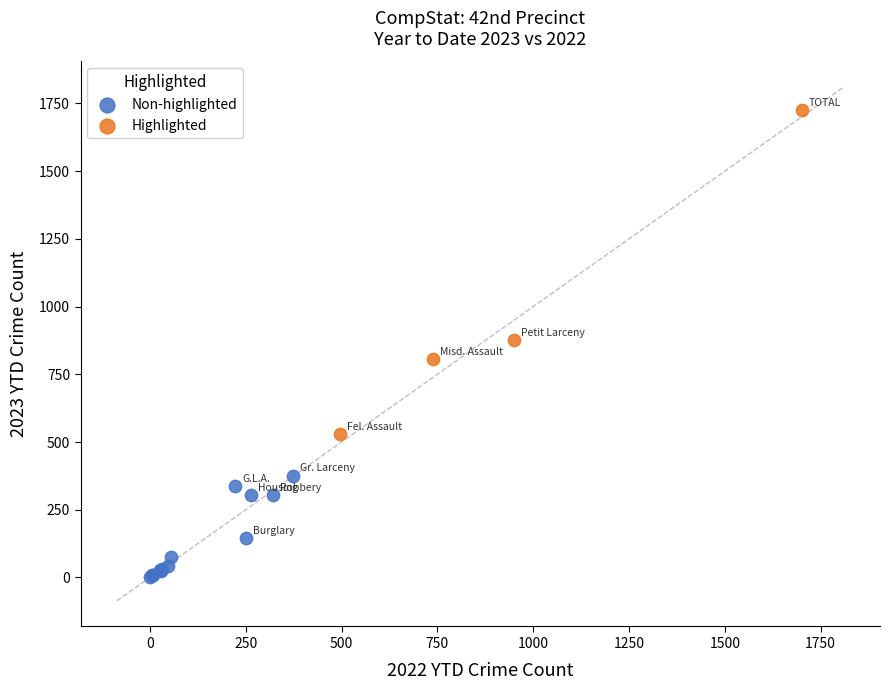

Which series contains the highest Y value?

Highlighted